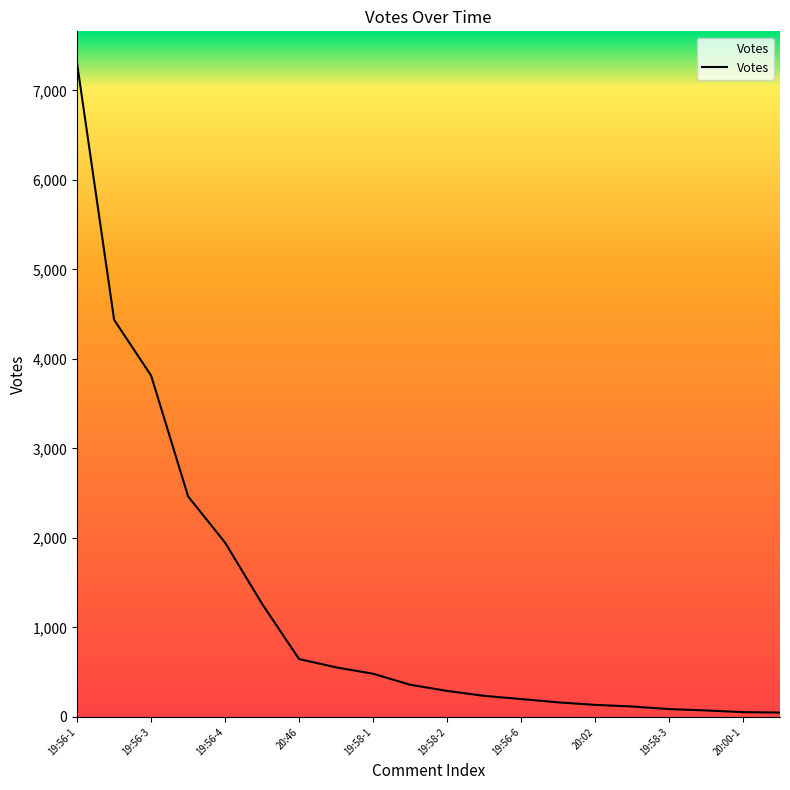

What is the greatest value displayed?

7294